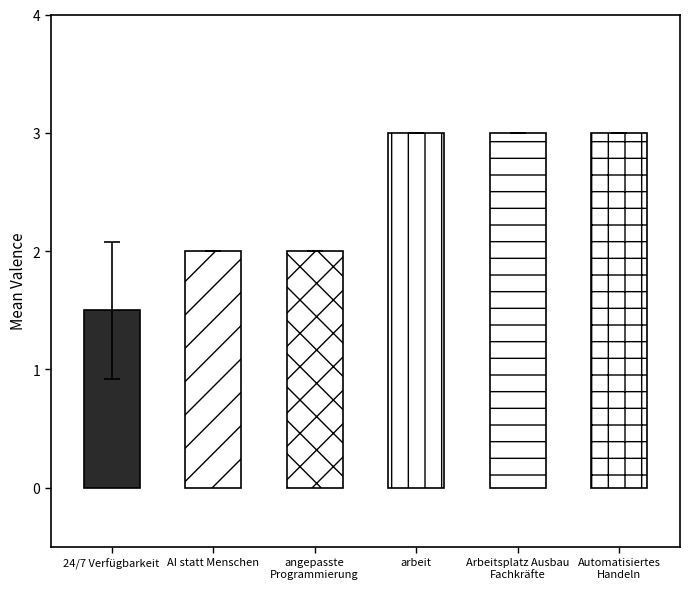

How many values in sd_valence are above zero?

1